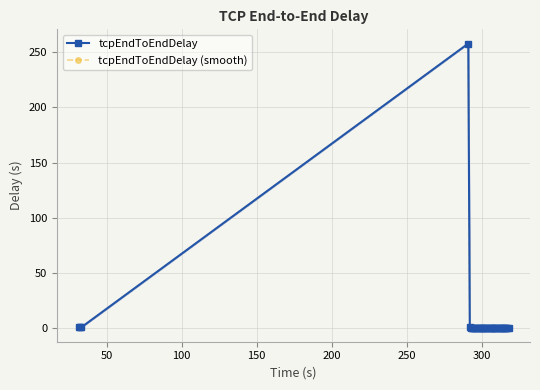

Is the value of tcpEndToEndDelay at 29 greater than the value of tcpEndToEndDelay (smooth) at 28?

Yes